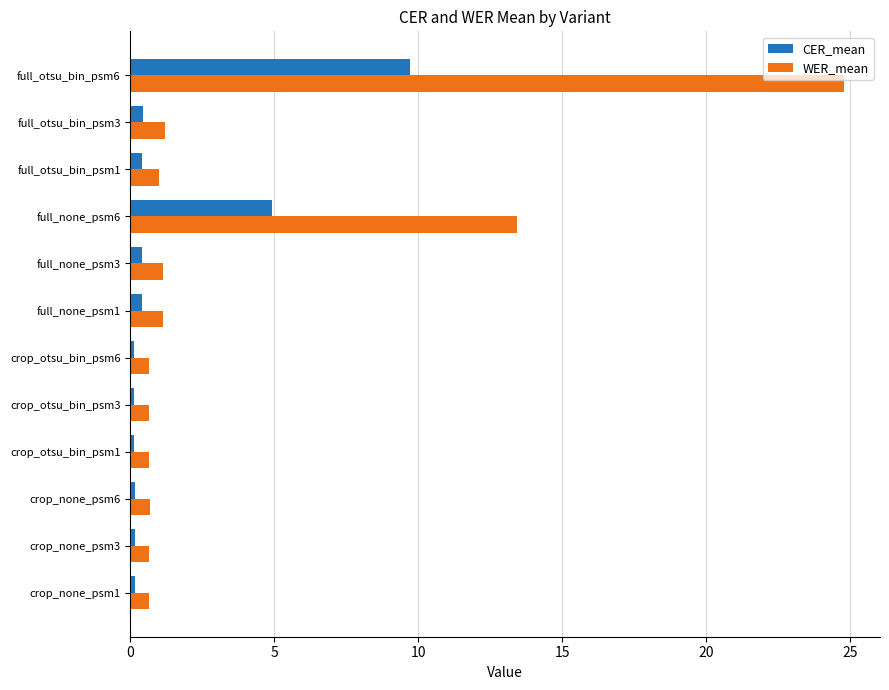

How many values in the WER_mean series exceed 1?

6